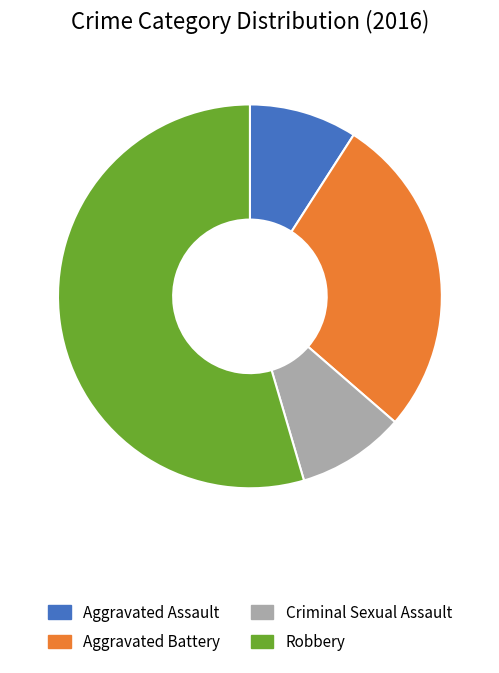

The Criminal Sexual Assault slice represents 9% of the pie. True or false?

True